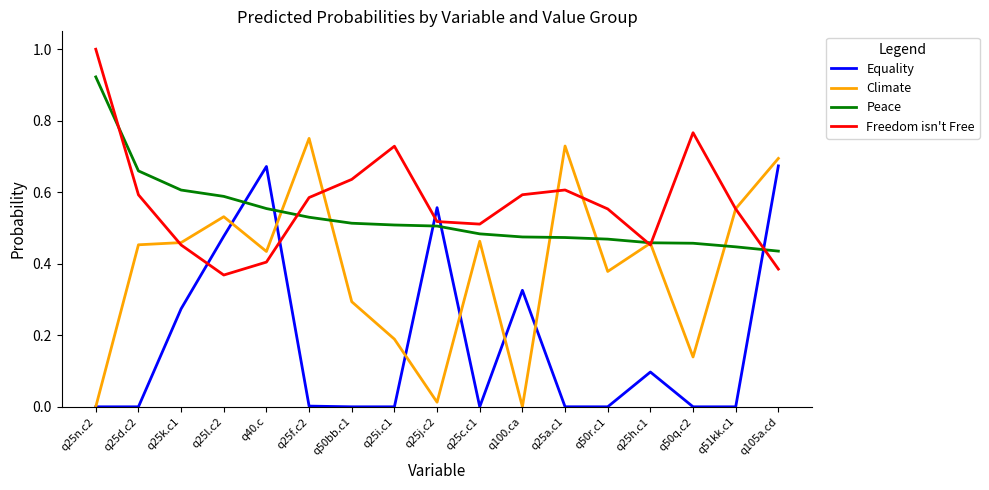

How many intersections are there between Equality and Peace?

5